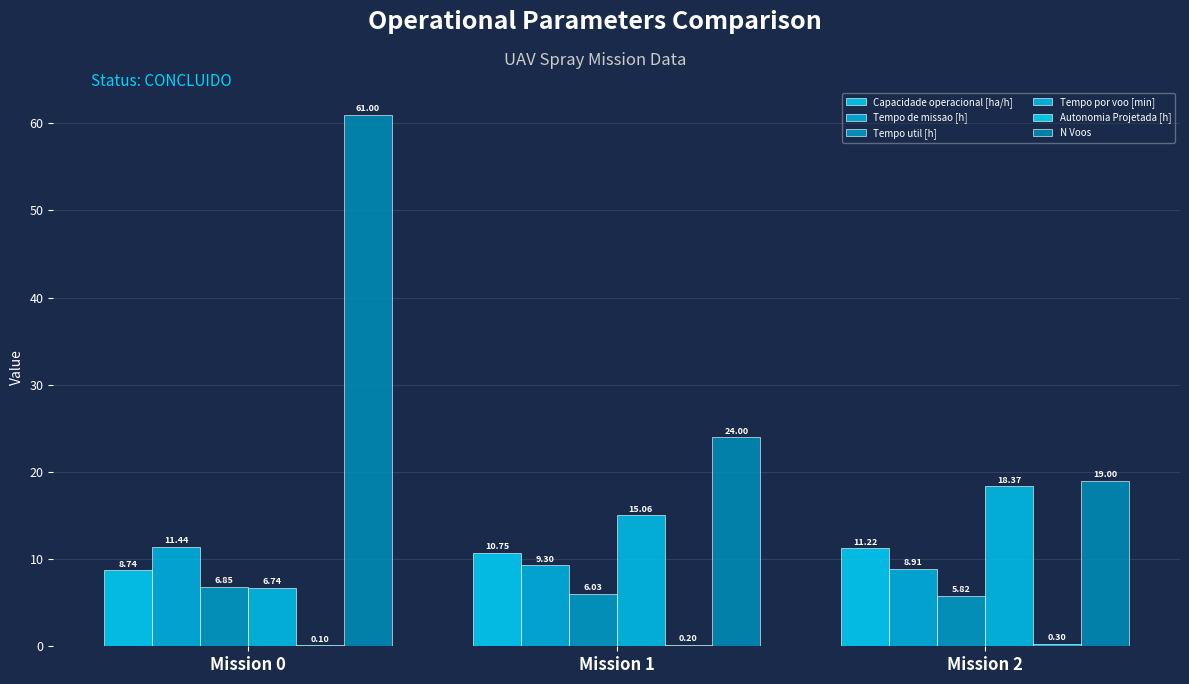

What is the approximate value of N Voos at Mission 1?

24.0